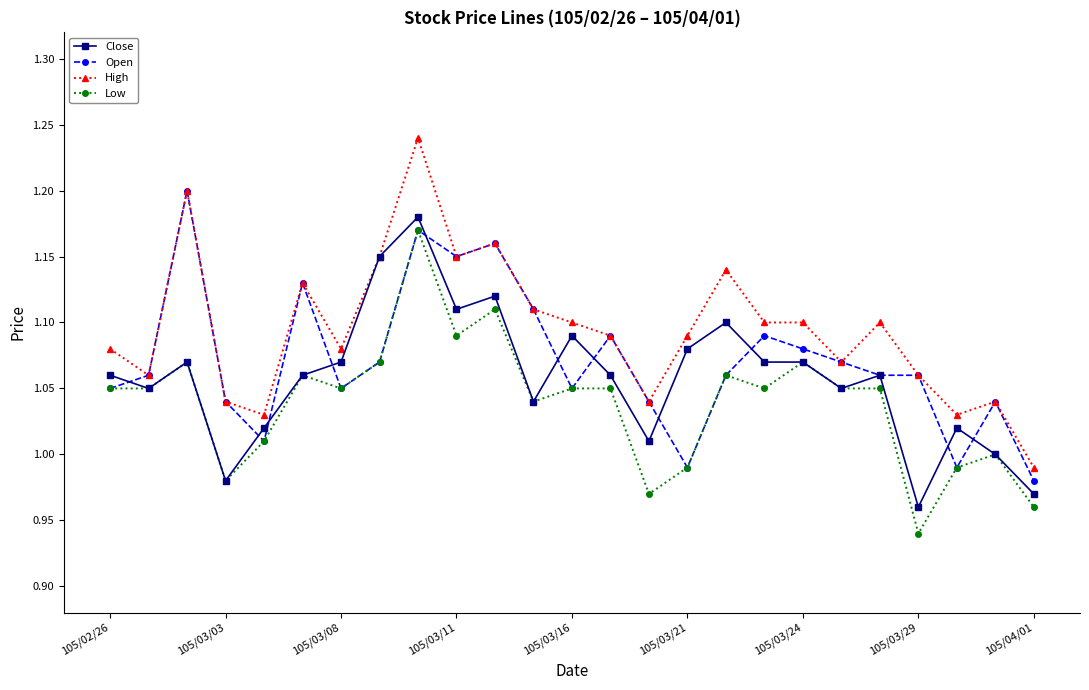

List the series in order of their overall mean, lowest first.

Low, Close, Open, High